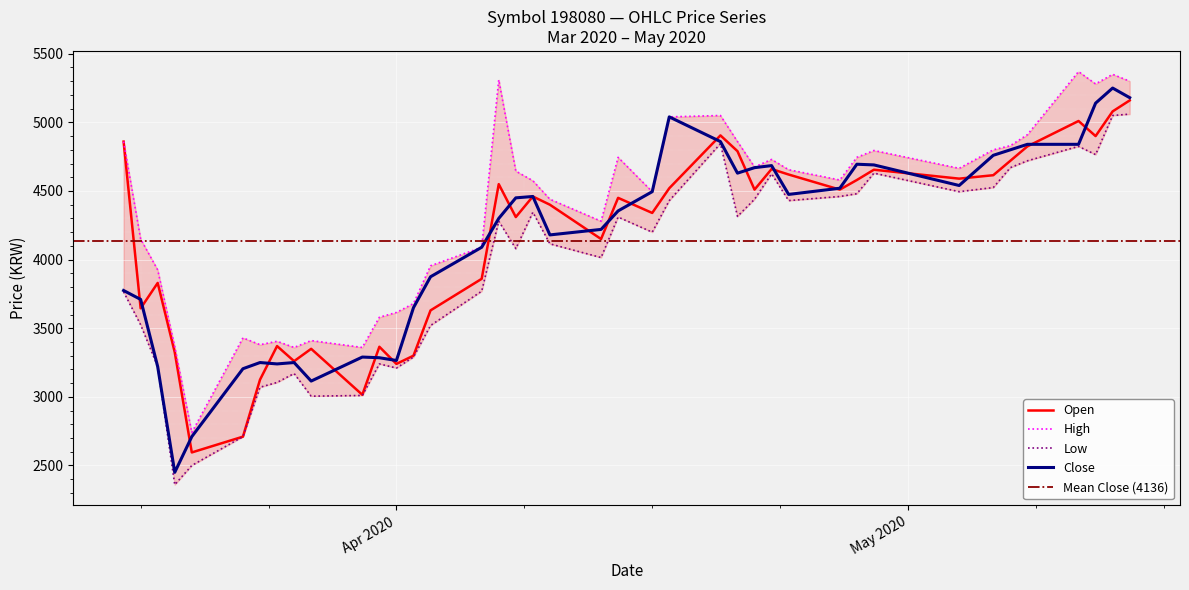

How many interior local valleys does the Open series have?

12